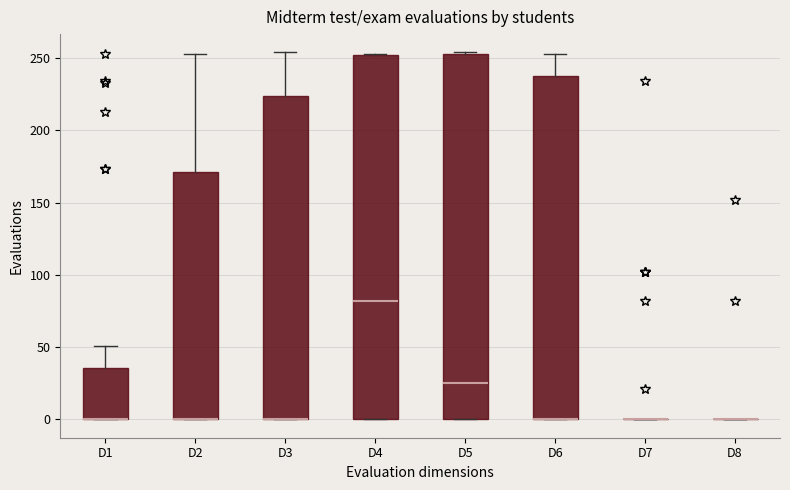

Reading left to right, transcribe this box plot: for each box, give where its median line is, the range the box spans, and where its two whiskers end, as read against the y-axis. The values are not printed on the chart, so give them approximately, as read against the axis.

D1: median 0 (drawn on the box's lower edge), box 0 to 35, whiskers 0 to 50
D2: median 0 (drawn on the box's lower edge), box 0 to 170, whiskers 0 to 255
D3: median 0 (drawn on the box's lower edge), box 0 to 225, whiskers 0 to 255
D4: median 80, box 0 to 250, whiskers 0 to 255
D5: median 25, box 0 to 255, whiskers 0 to 255
D6: median 0 (drawn on the box's lower edge), box 0 to 240, whiskers 0 to 255
D7: box collapsed to a line at 0, whiskers 0 to 0
D8: box collapsed to a line at 0, whiskers 0 to 0